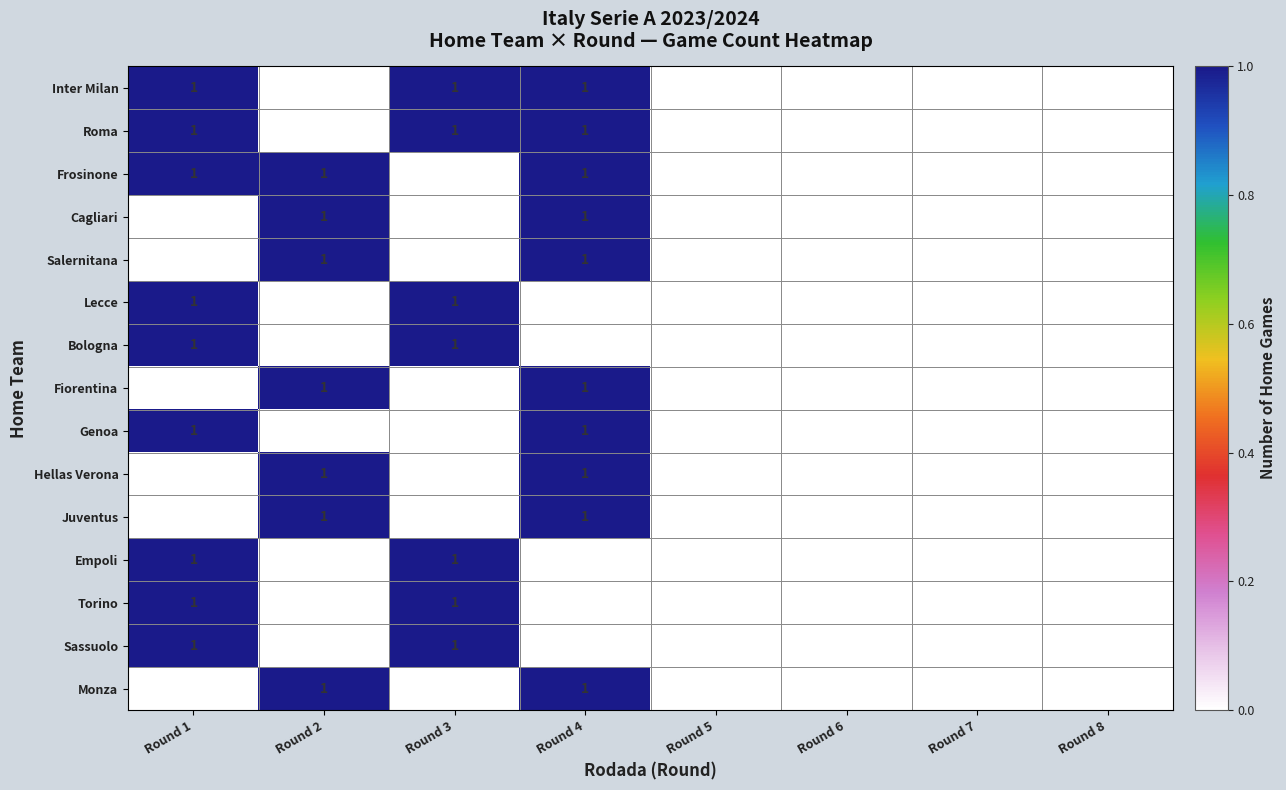

The value of Inter Milan at Round 4 is 0. True or false?

False